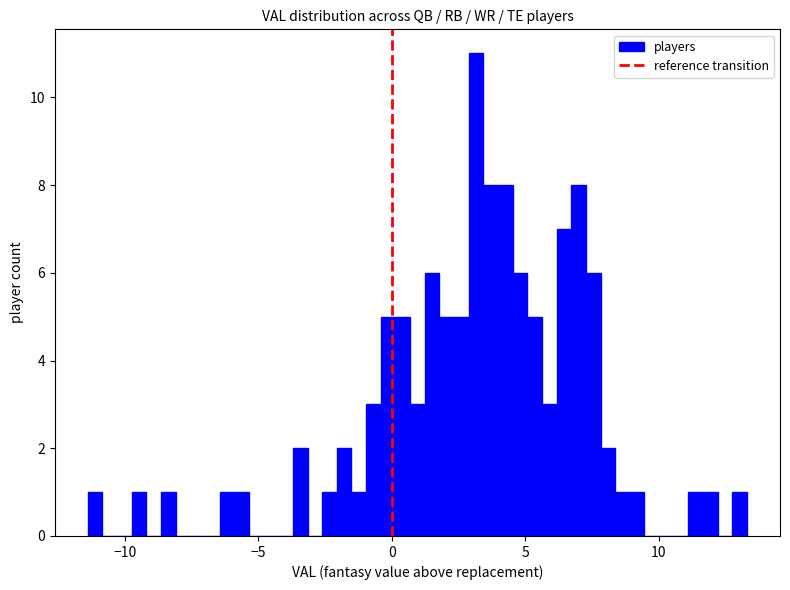

Around what value on the x-axis is the tallest bar? Give the approximate position of its centre, as read against the axis.

3.0